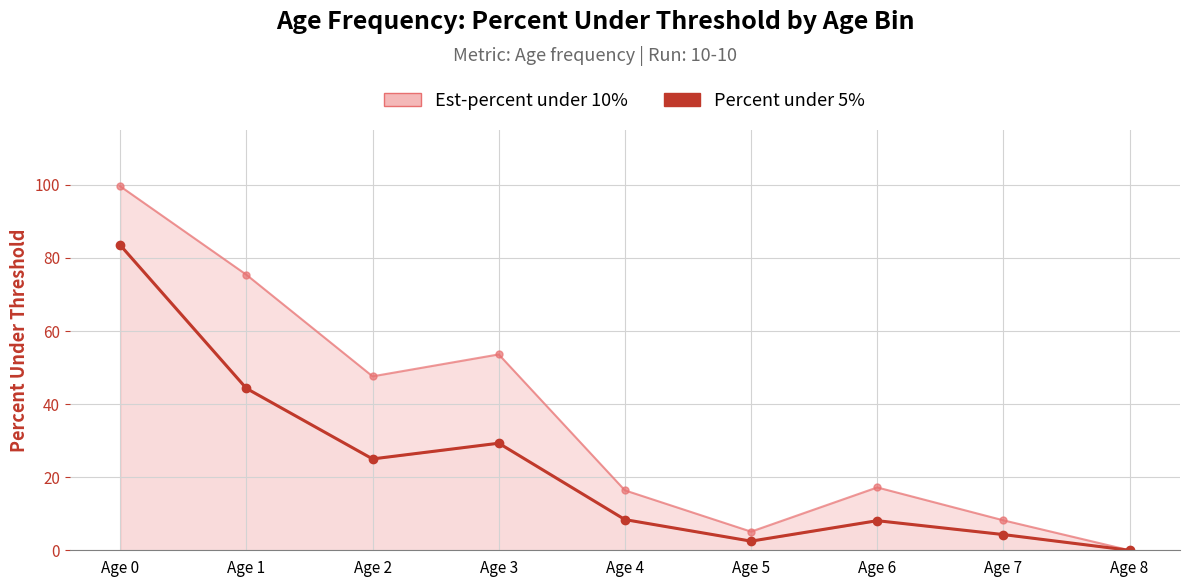

What value does the Percent under 5% series have at Age 6?

8.1